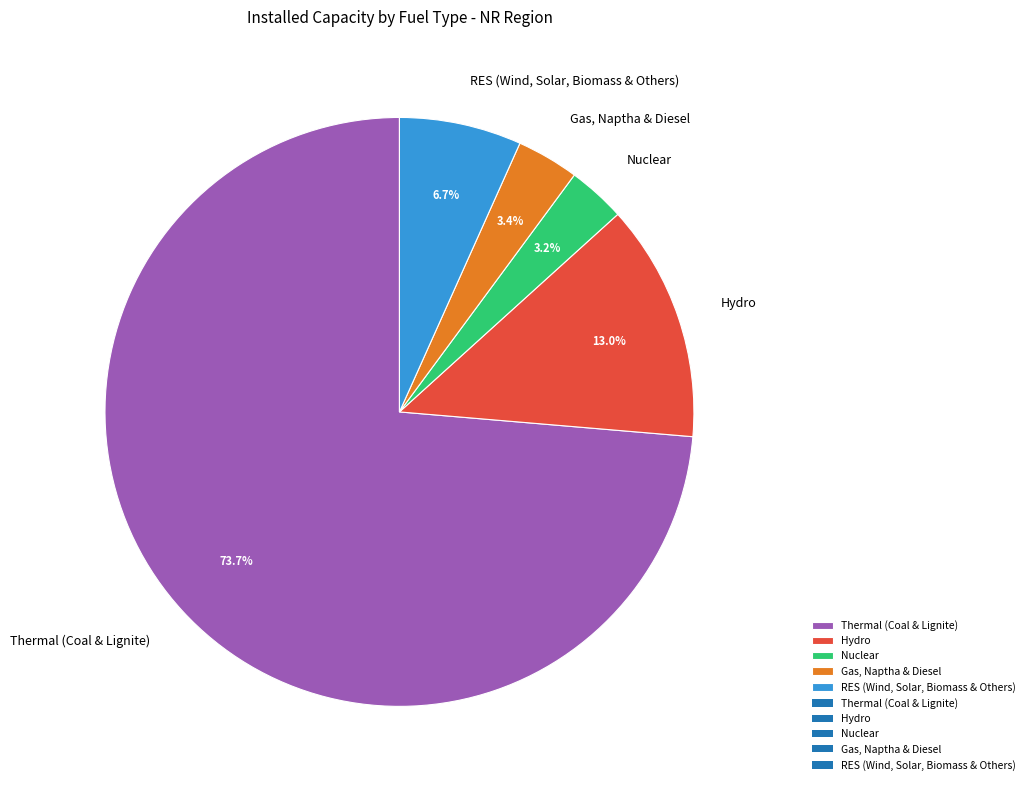

To the nearest percent, what is the difference between the Hydro and Gas, Naptha & Diesel slice percentages?

10%